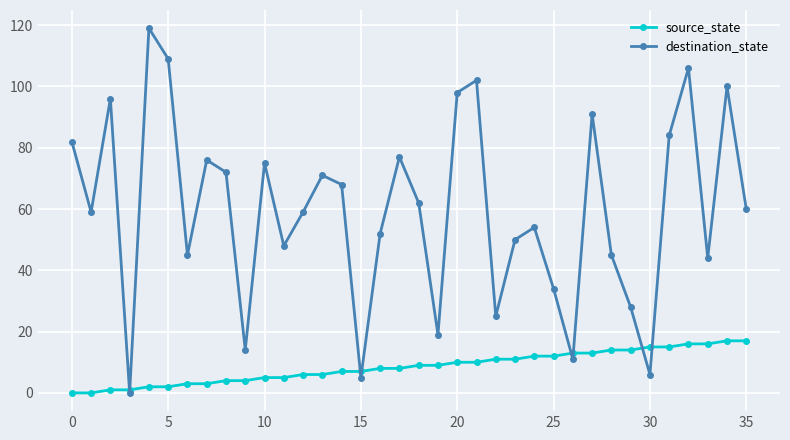

What is the value of the destination_state point at the 23rd from the left?

25